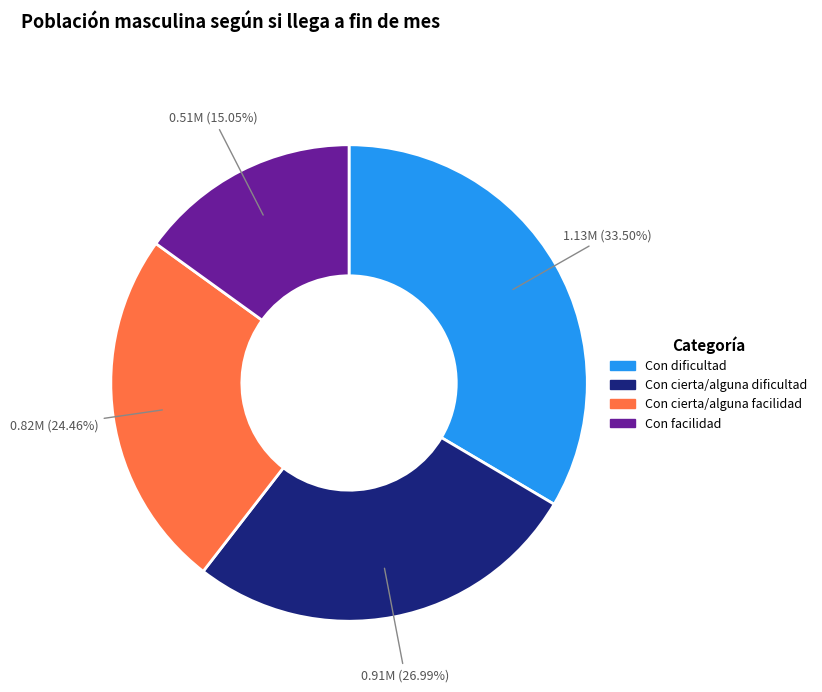

How many segments does this pie chart have?

4